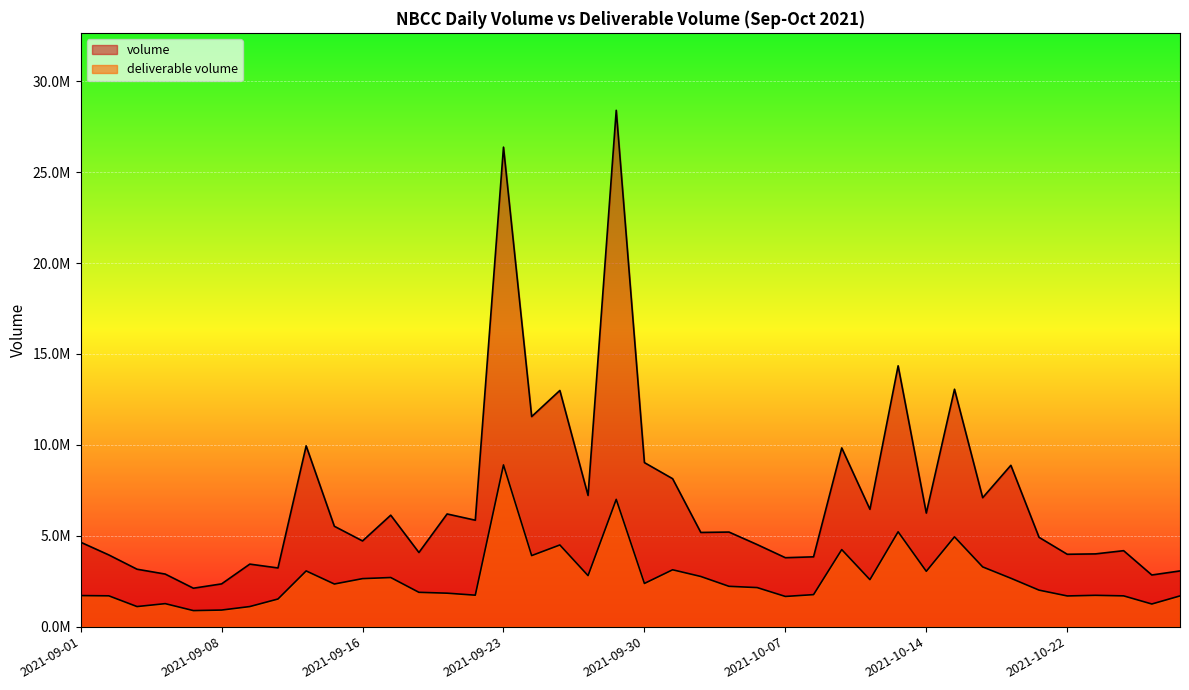

At which category is the sum across all series the highest?

2021-09-29